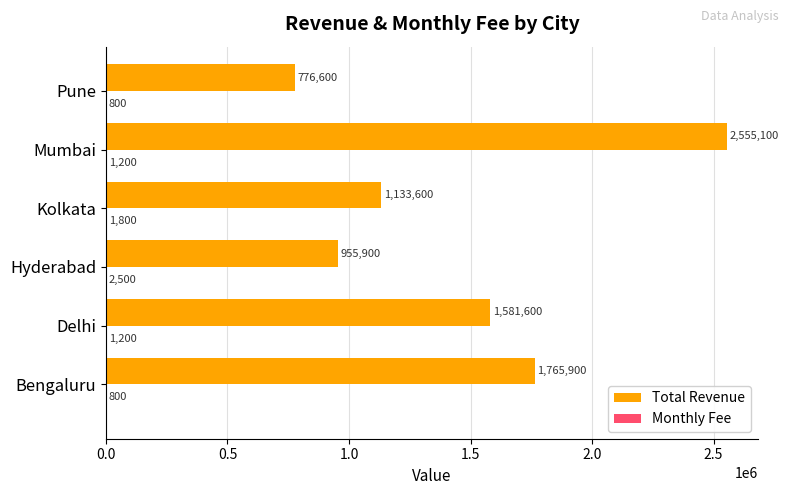

What is the average value of the Total Revenue series?

1461450